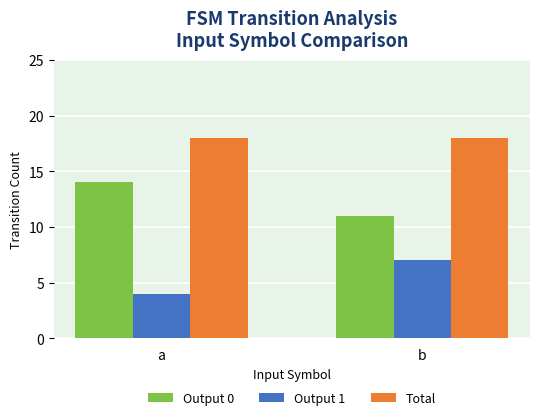

Which category has the lowest value across all series?

a